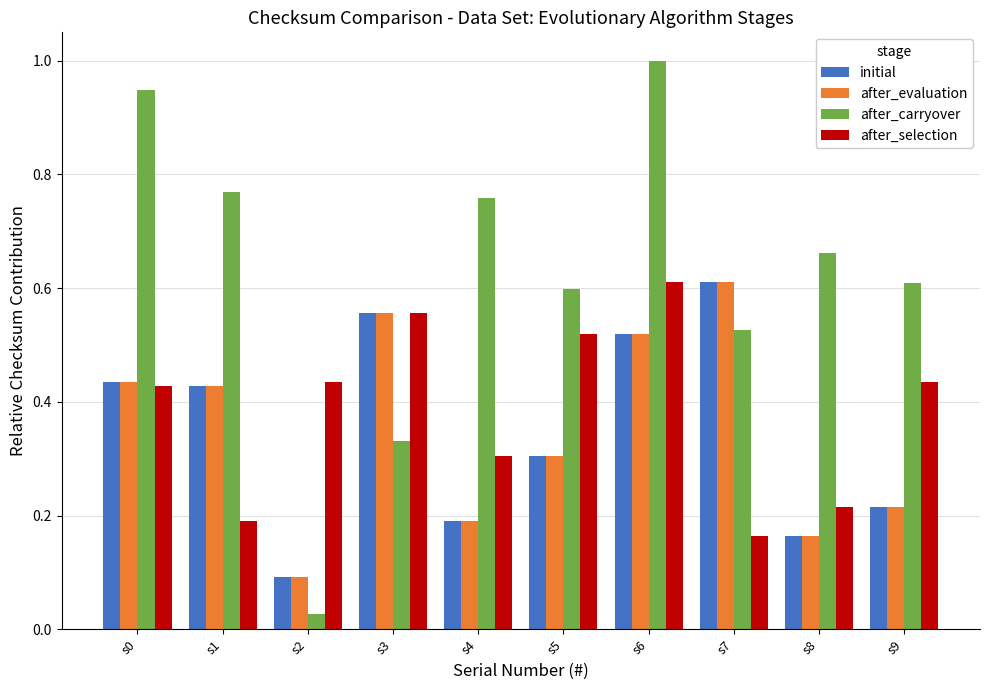

The value of after_selection at s6 is 0.4. True or false?

False